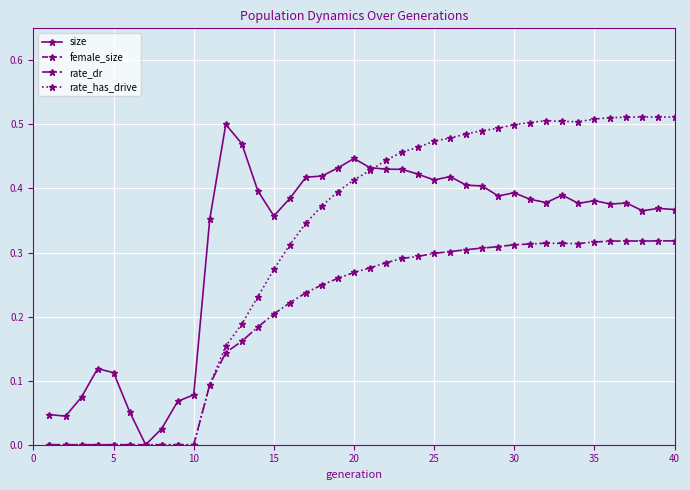

True or false: rate_dr has more than 2 points higher than both neighbors.

True